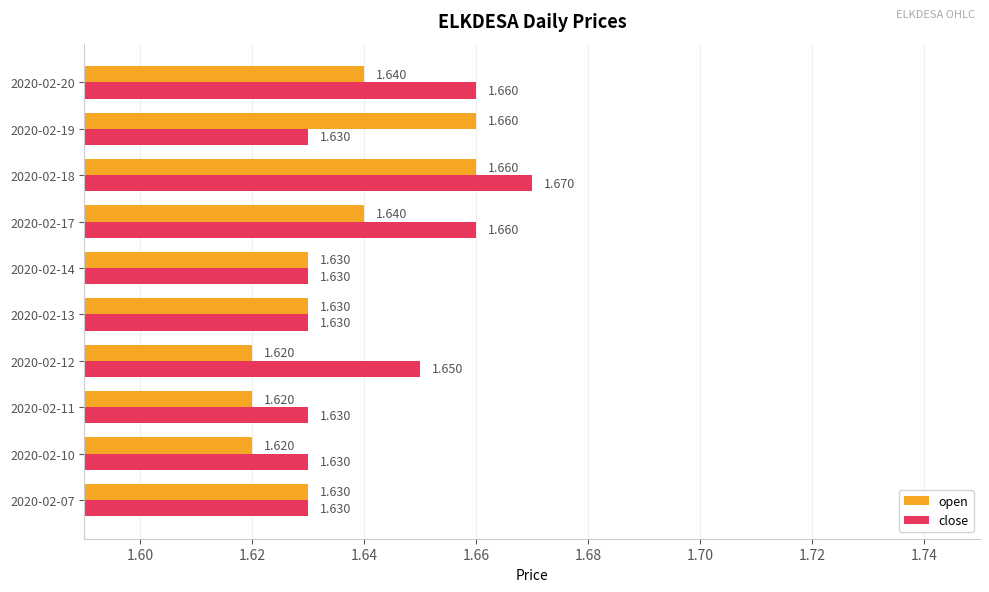

What are all the series names shown in the legend?

open, close